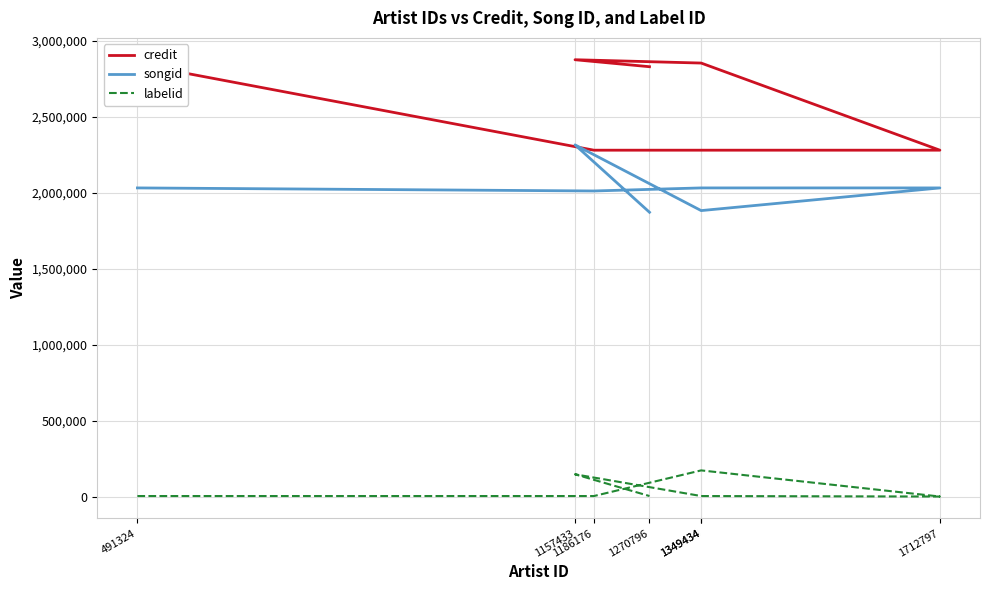

Rank the categories by songid value from lowest to highest.

1270796, 1349434, 1186176, 491324, 1349434, 1712797, 1157433